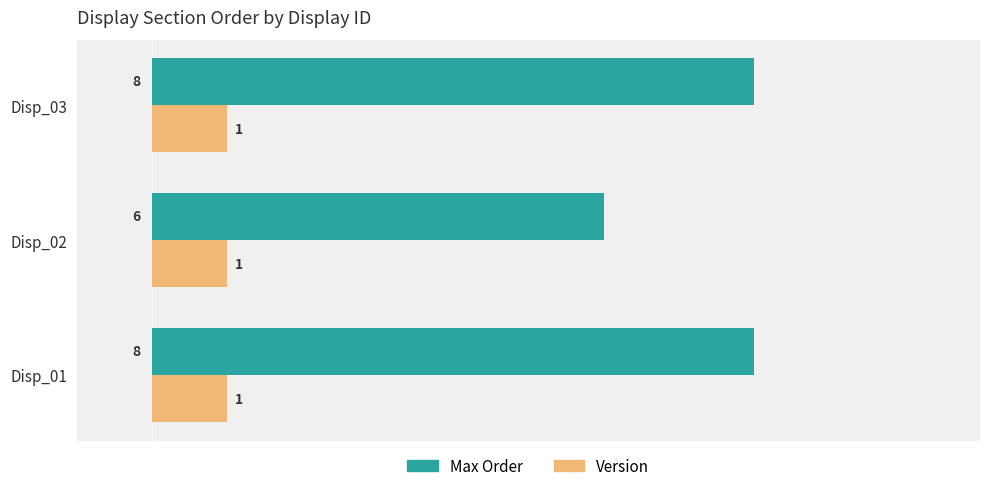

List the series in order of their overall mean, lowest first.

Version, Max Order